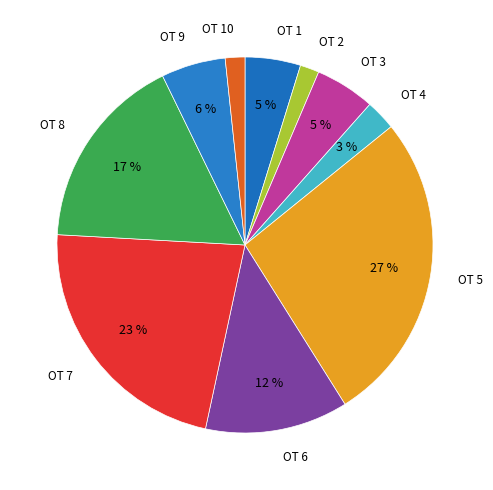

How many slices are in this pie chart?

10